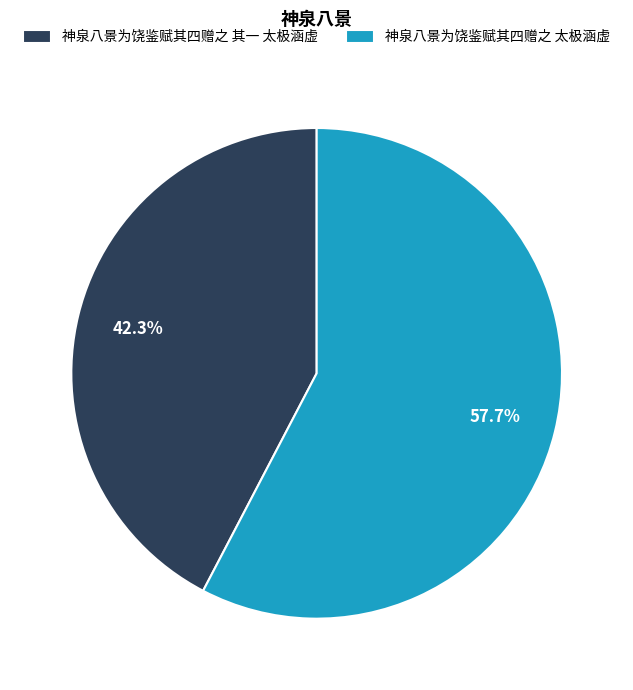

To the nearest percent, what is the average slice percentage?

50%